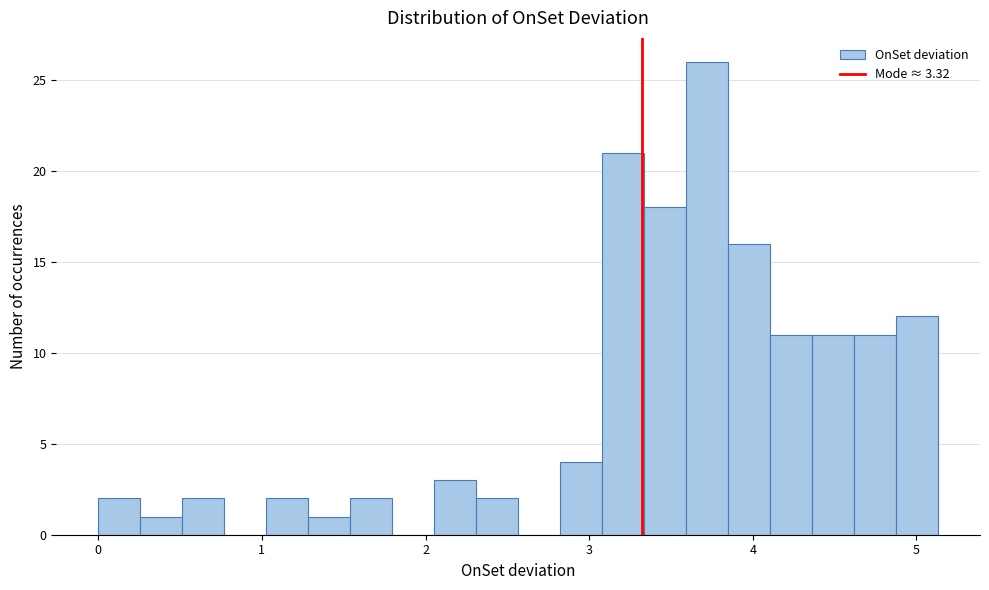

Around what value on the x-axis is the tallest bar? Give the approximate position of its centre, as read against the axis.

3.7